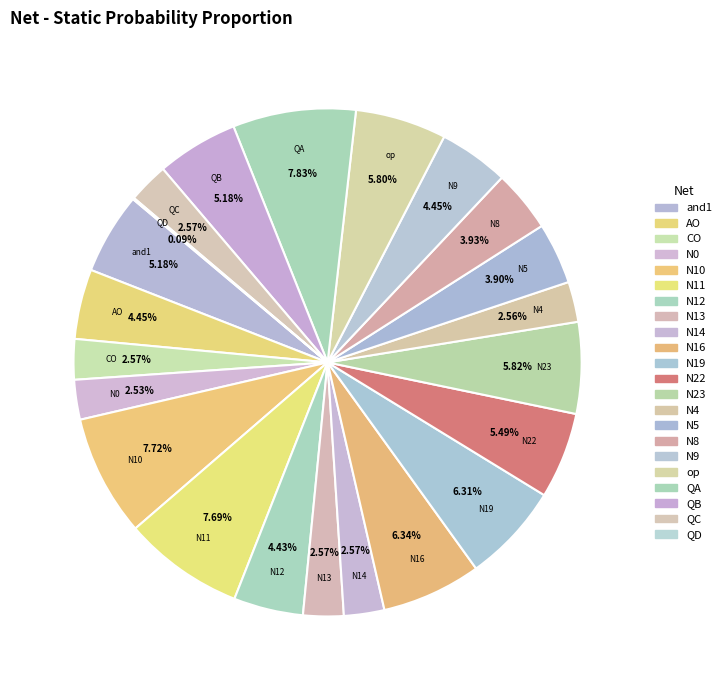

What portion of the pie excludes and1?

94.8%